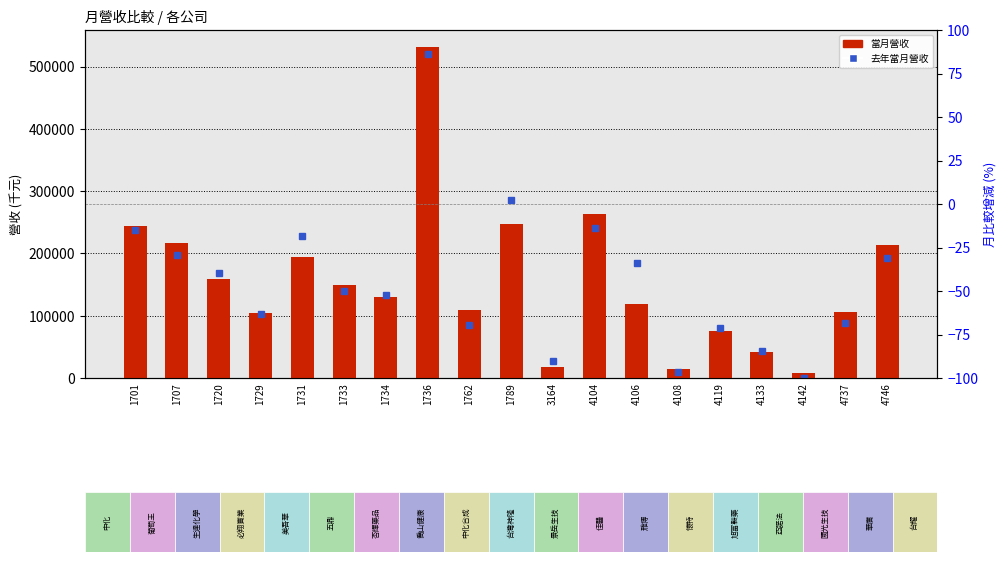

How many values are below 130262?

9